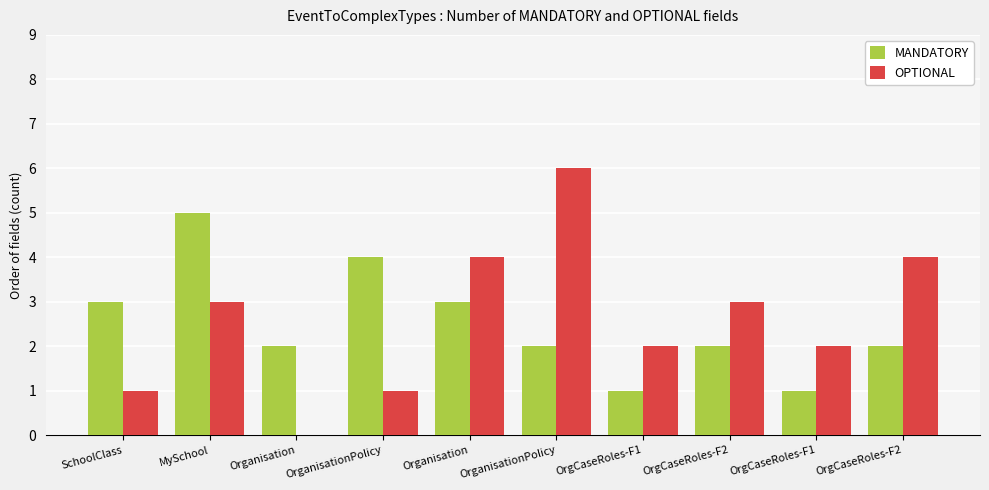

Is the value of OPTIONAL at OrgCaseRoles-F2 greater than the value of MANDATORY at OrgCaseRoles-F1?

Yes